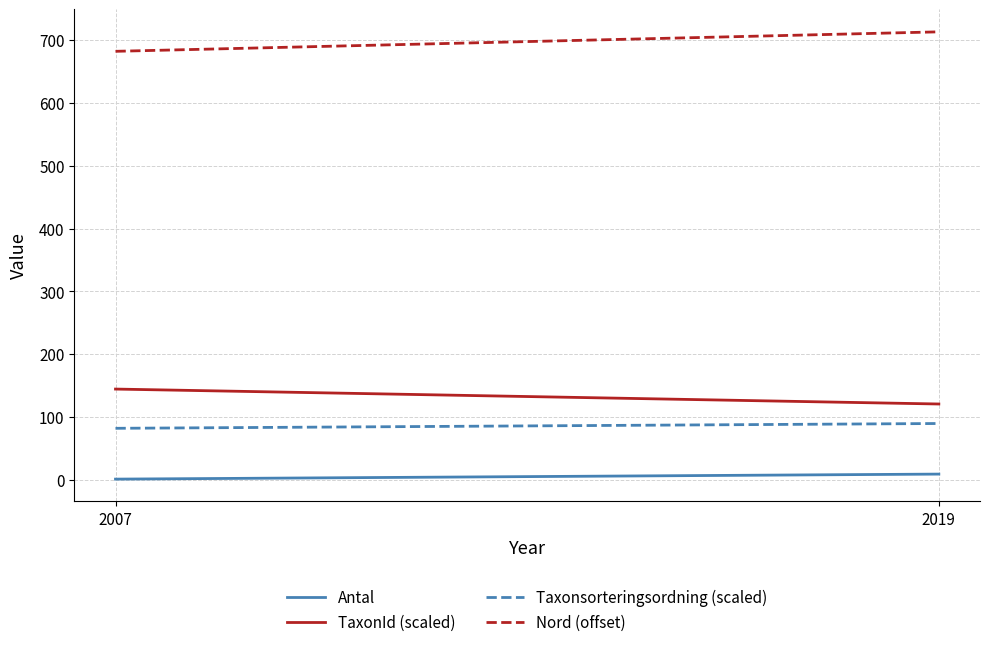

Between 2019 and 2007, which is larger?

2019